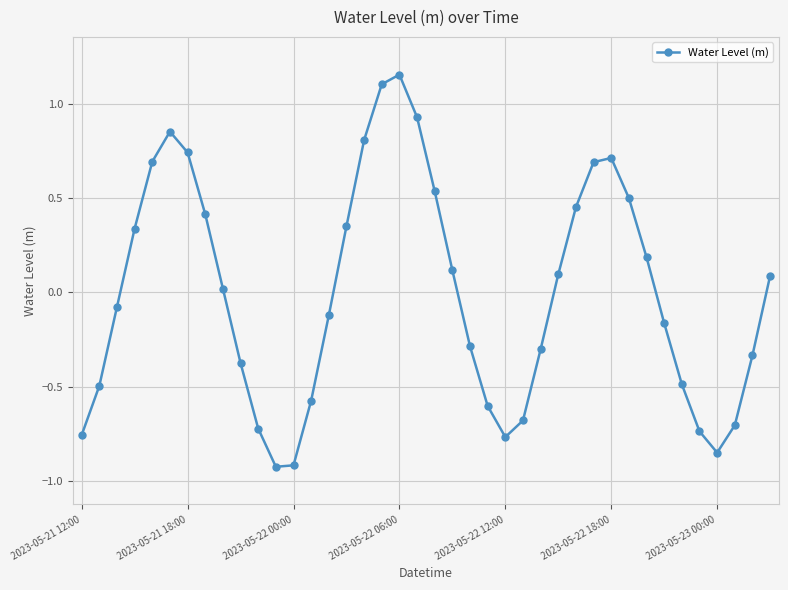

How many interior local valleys (lower than both neighbors) does the data have?

3